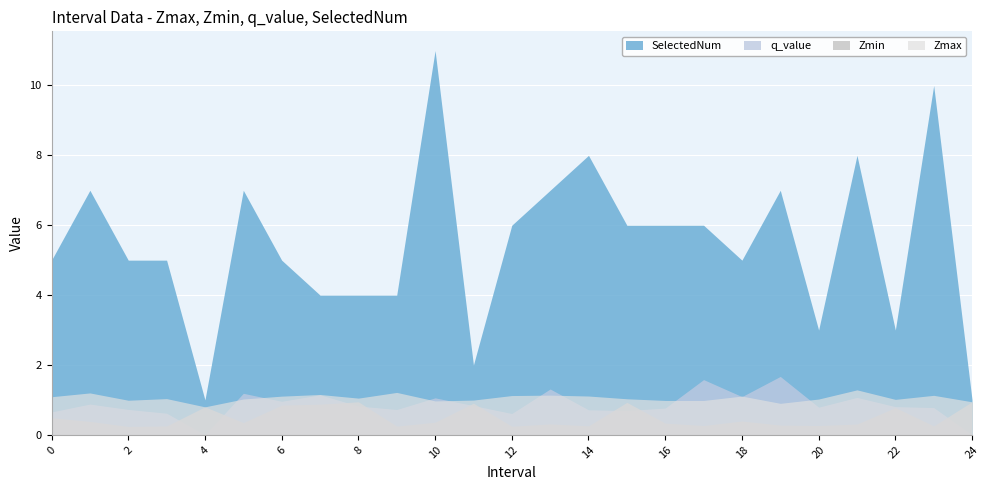

Count the number of data series in this chart.

4